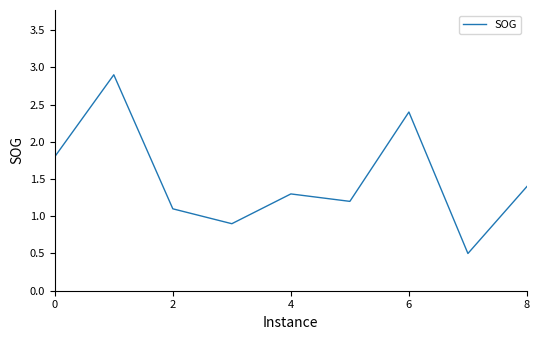

How many categories are shown in the chart?

9